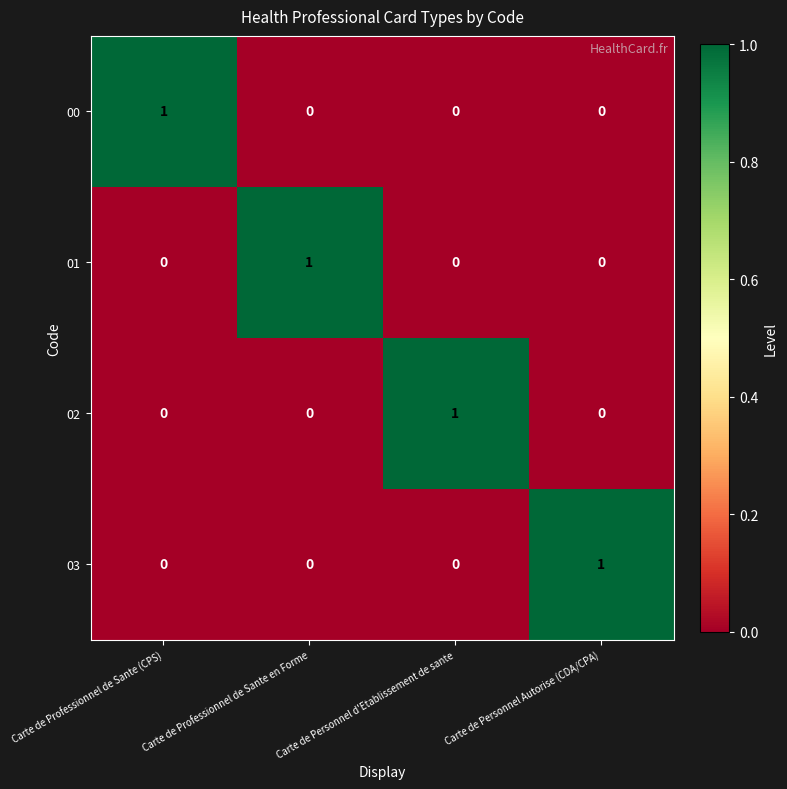

At how many categories does at least one series exceed 0?

4